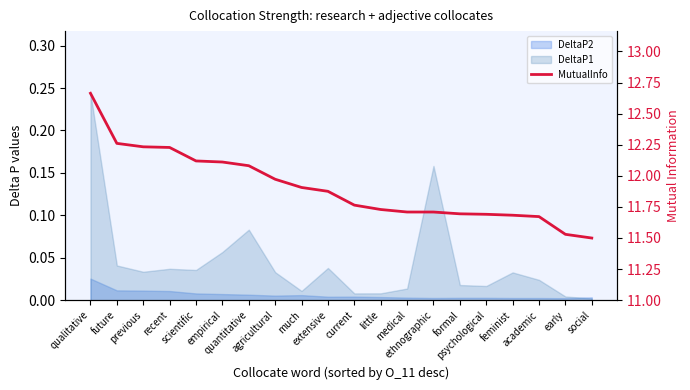

What is the label of the 16th point from the left?

psychological